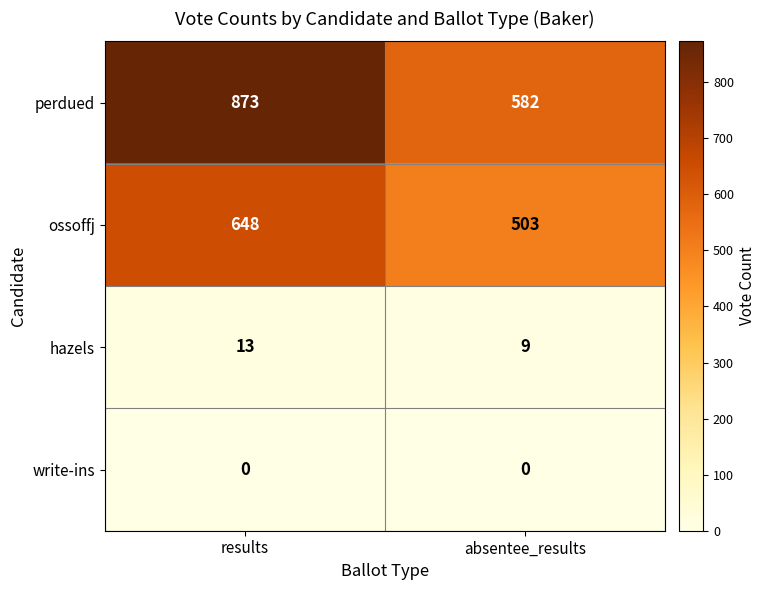

Reading left to right, what are all the values shown in this chart?

perdued: 873	582
ossoffj: 648	503
hazels: 13	9
write-ins: 0	0